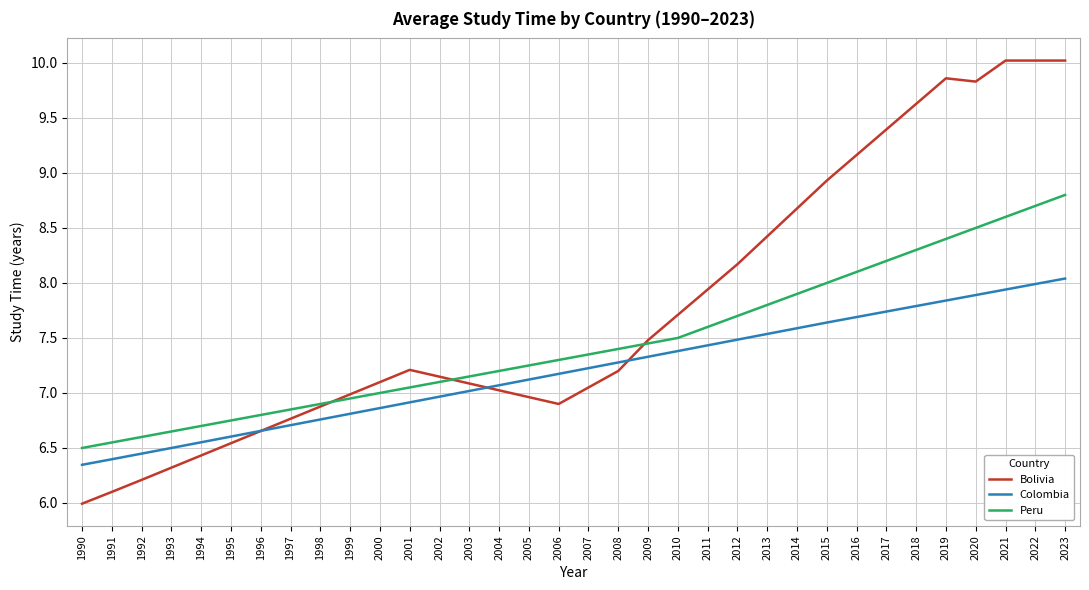

At which category does the chart reach its minimum across all series?

1990